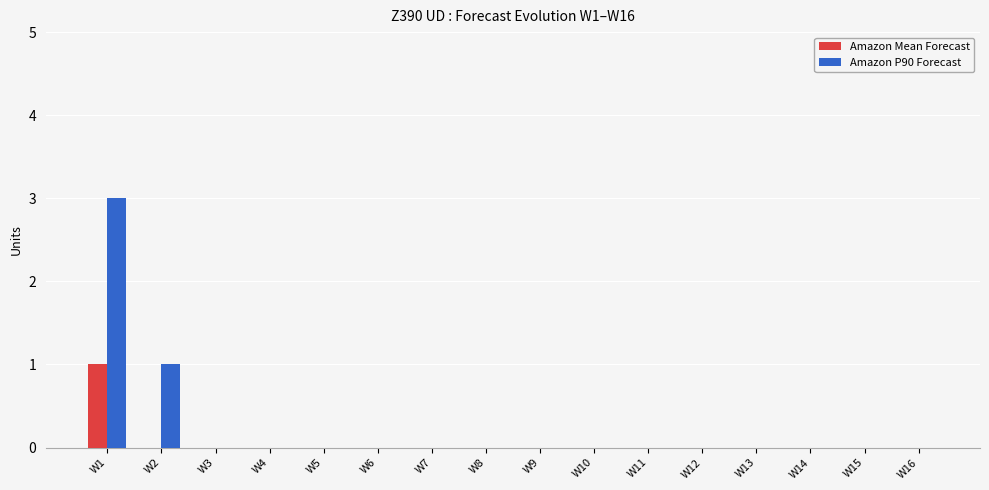

How many groups of bars are there?

16